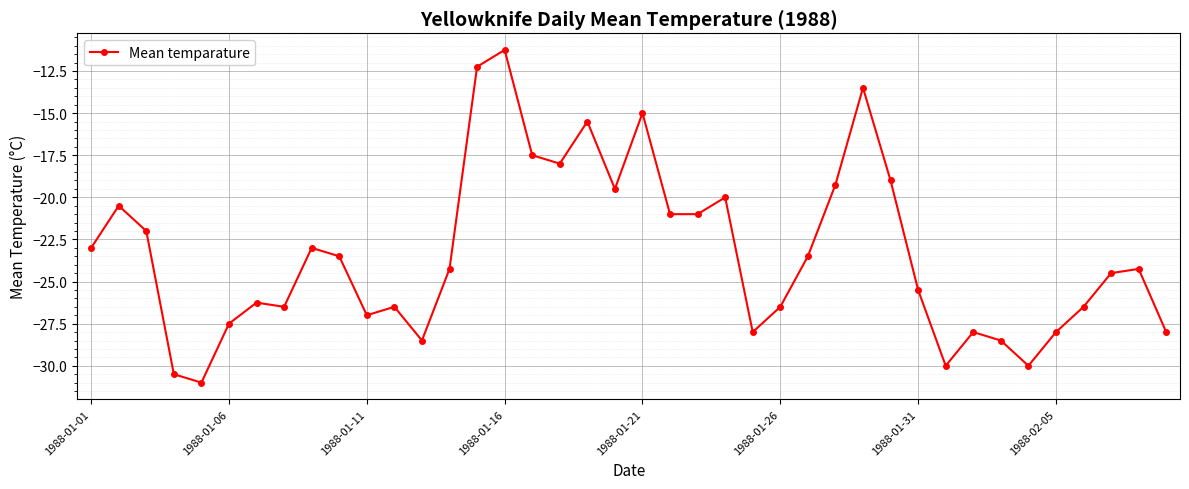

Reading left to right, what are all the values shown in this chart?

-23.0	-20.5	-22.0	-30.5	-31.0	-27.5	-26.2	-26.5	-23.0	-23.5	-27.0	-26.5	-28.5	-24.2	-12.2	-11.2	-17.5	-18.0	-15.5	-19.5	-15.0	-21.0	-21.0	-20.0	-28.0	-26.5	-23.5	-19.2	-13.5	-19.0	-25.5	-30.0	-28.0	-28.5	-30.0	-28.0	-26.5	-24.5	-24.2	-28.0